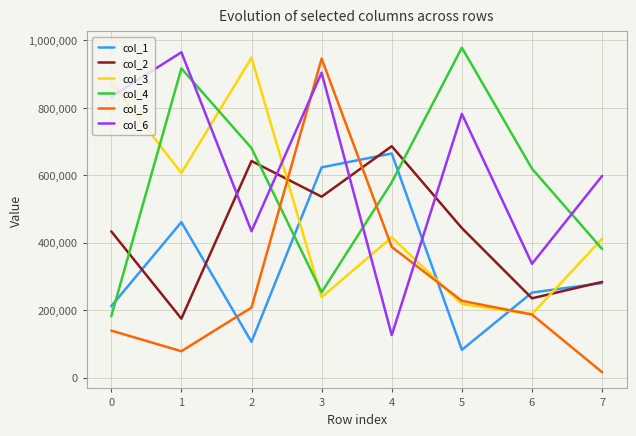

Which series has the widest spread of values?

col_5